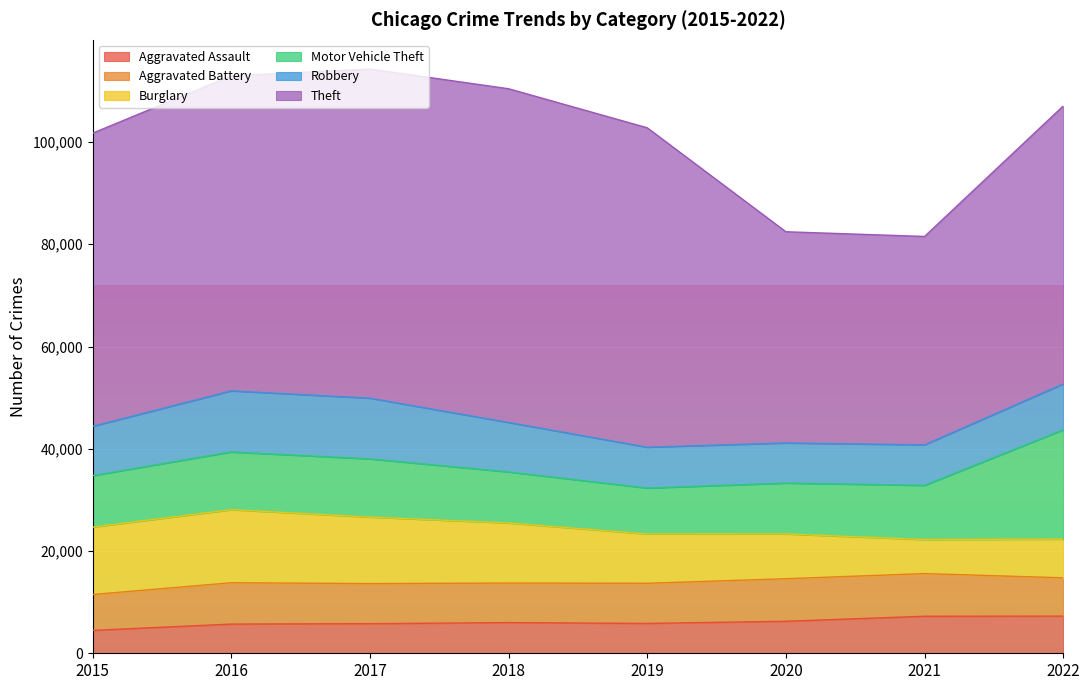

What are all the series names shown in the legend?

Aggravated Assault, Aggravated Battery, Burglary, Motor Vehicle Theft, Robbery, Theft